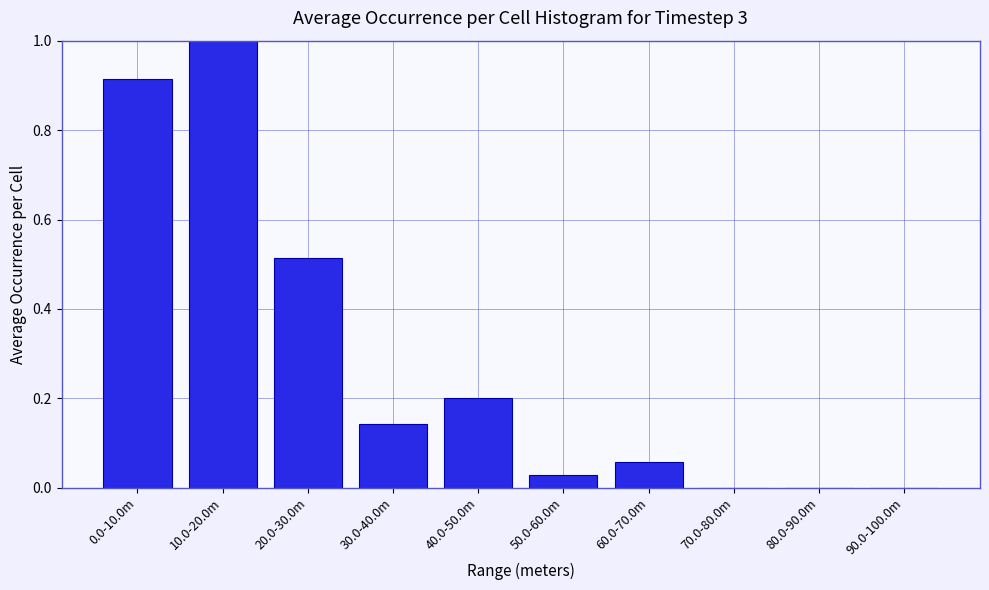

What is the sum of all values?

2.9